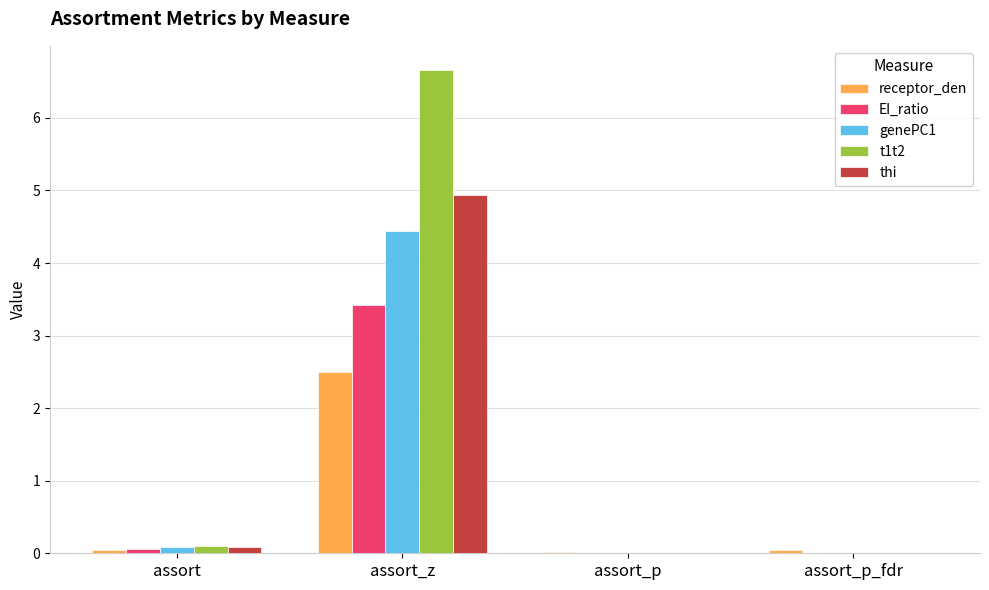

What is the sum of all thi values?

5.0